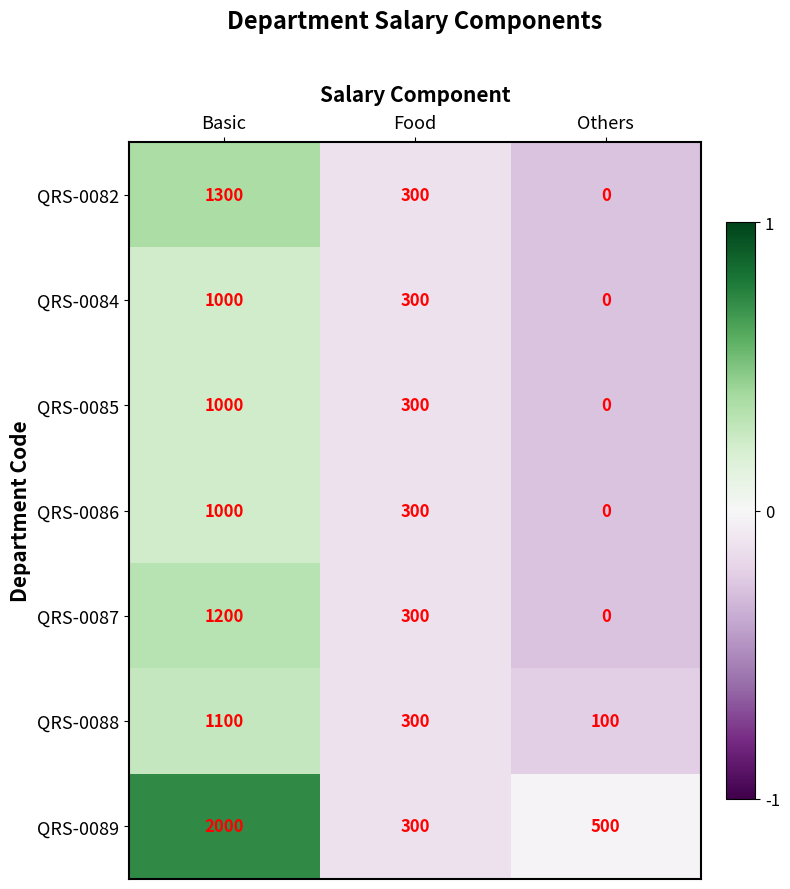

Which series has the widest spread of values?

QRS-0089